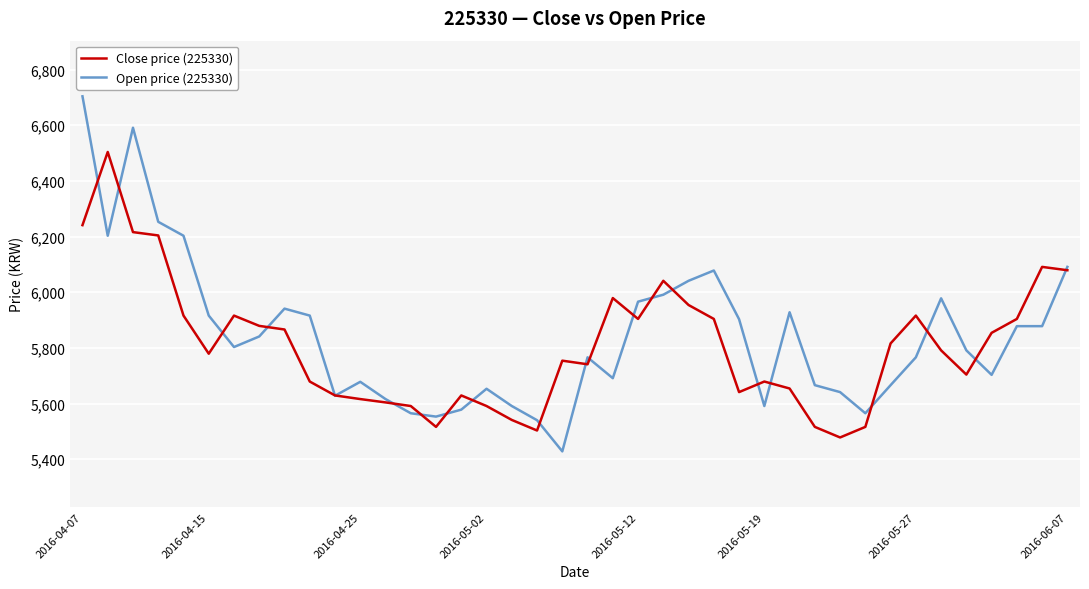

What is the maximum value shown in the chart?

6704